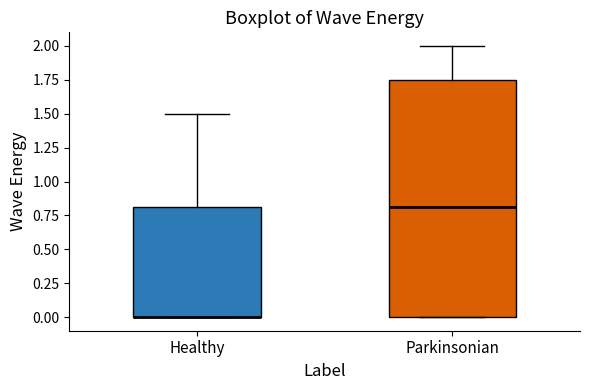

Reading left to right, read every box against the y-axis: the position of its median line, the range the box covers, and the ends of its whiskers. The values are not printed on the chart, so give them approximately, as read against the axis.

Healthy: median 0.00 (drawn on the box's lower edge), box 0.00 to 0.80, whiskers 0.00 to 1.50
Parkinsonian: median 0.80, box 0.00 to 1.75, whiskers 0.00 to 2.00